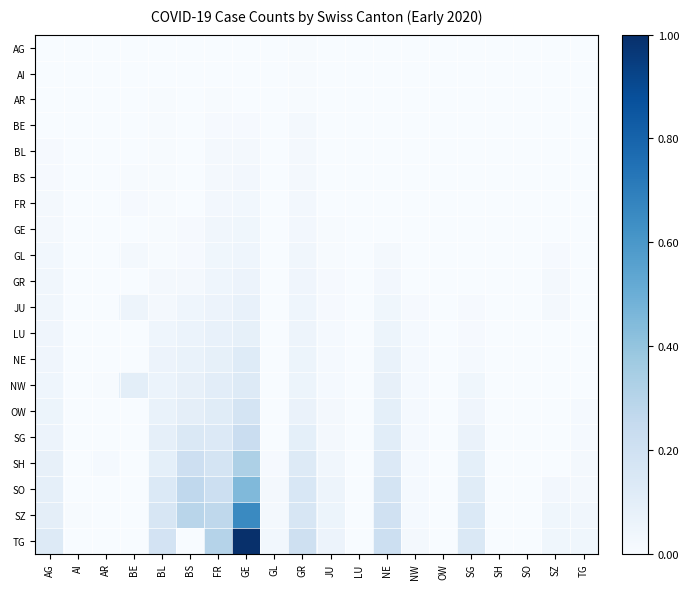

Which has a higher value, AG or JU?

AG